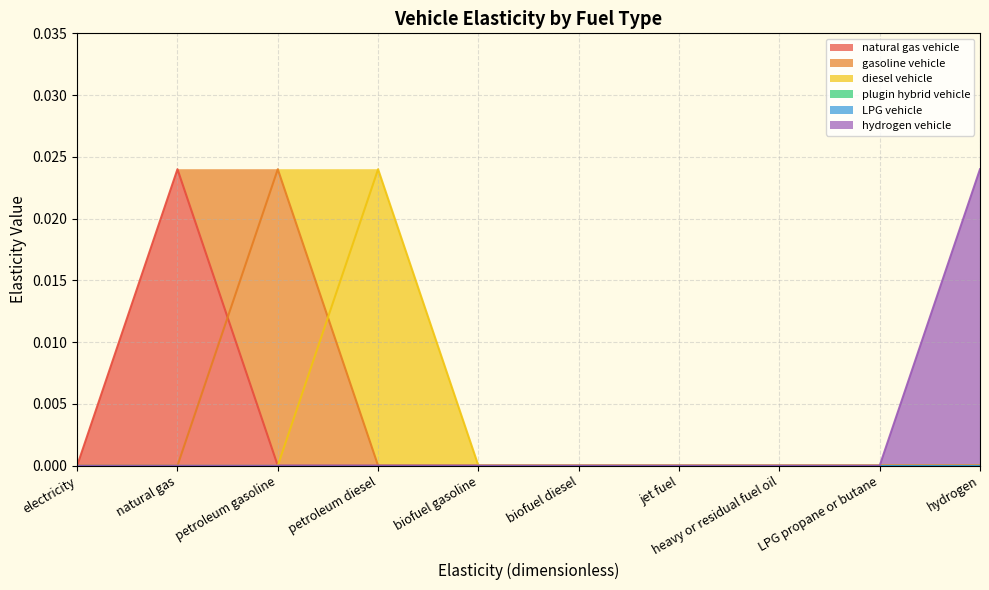

How many lines are shown in the chart?

6